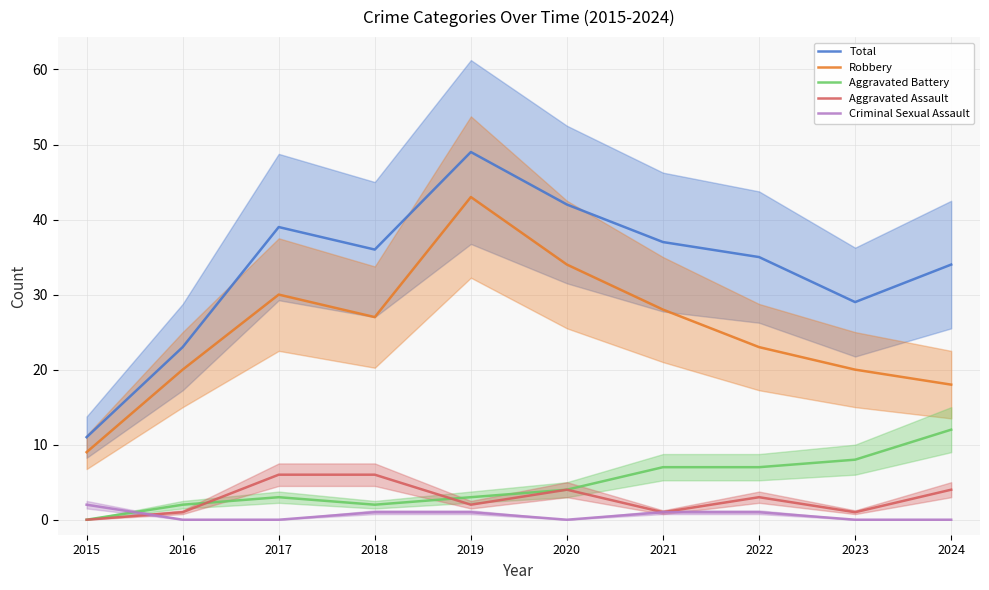

How many series are shown in this chart?

5